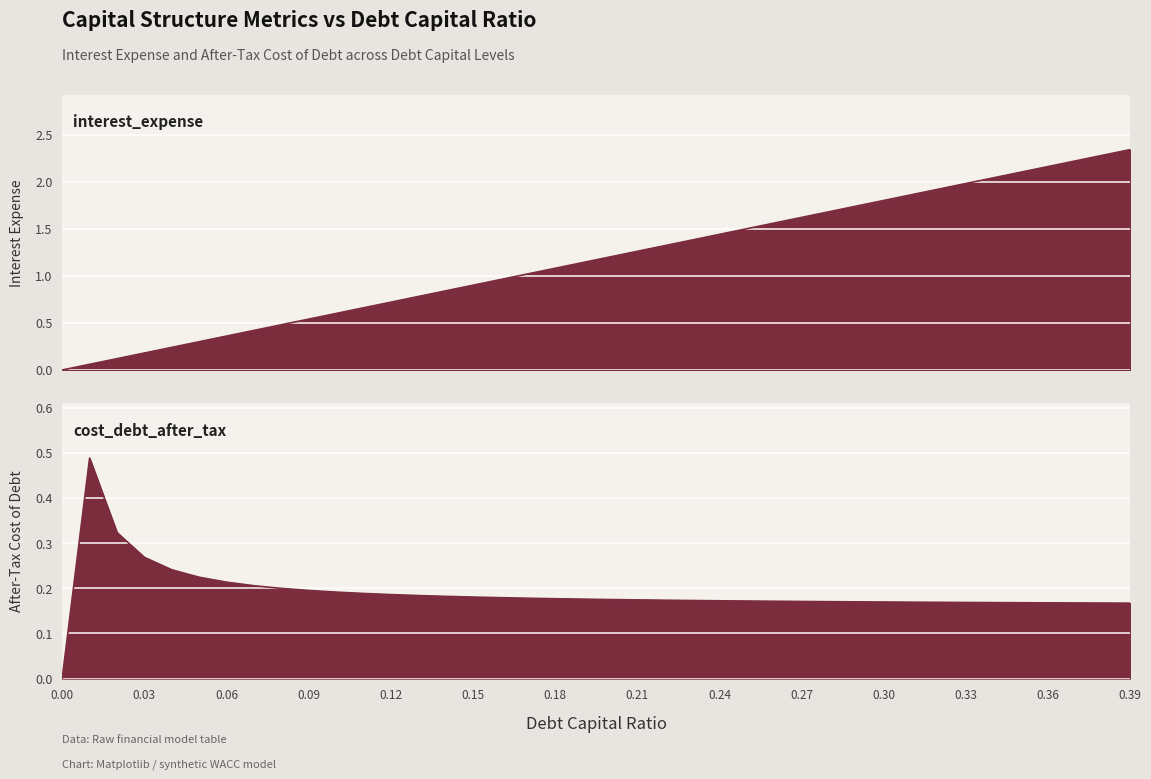

Which series ends up on top after the final intersection of cost_debt_after_tax and debt_capital?

debt_capital